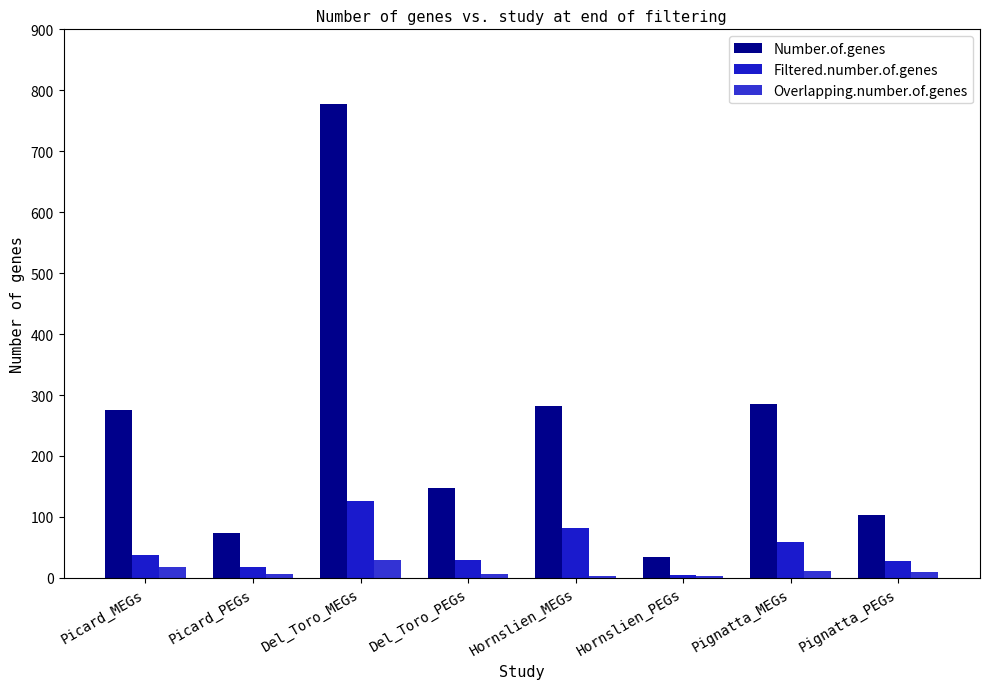

Is it true that Number.of.genes equals 16 at Picard_PEGs?

False